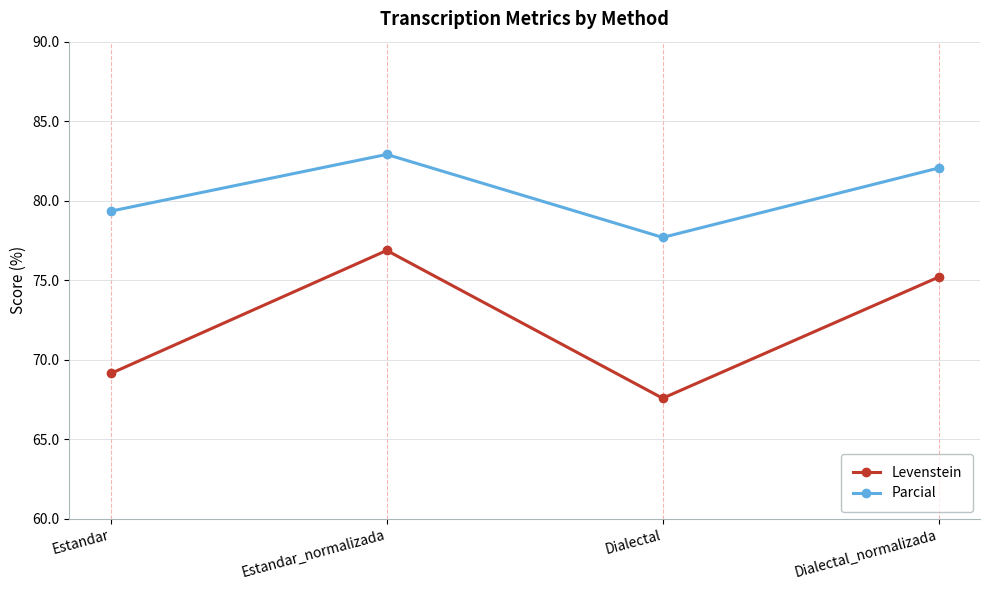

What are all the series names shown in the legend?

Levenstein, Parcial